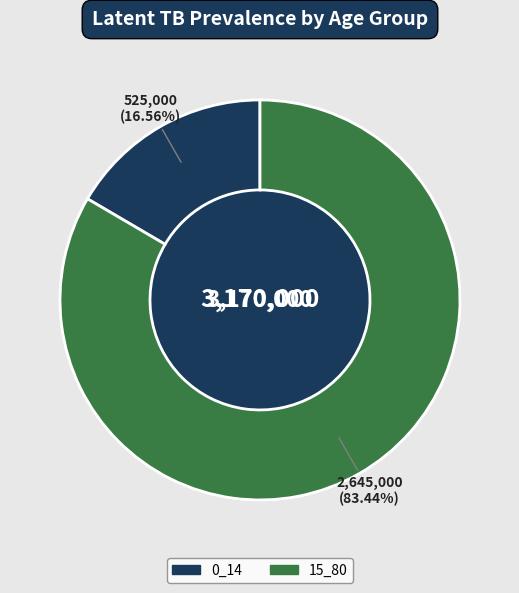

Do 0_14 and 15_80 together represent more than half of the pie?

Yes